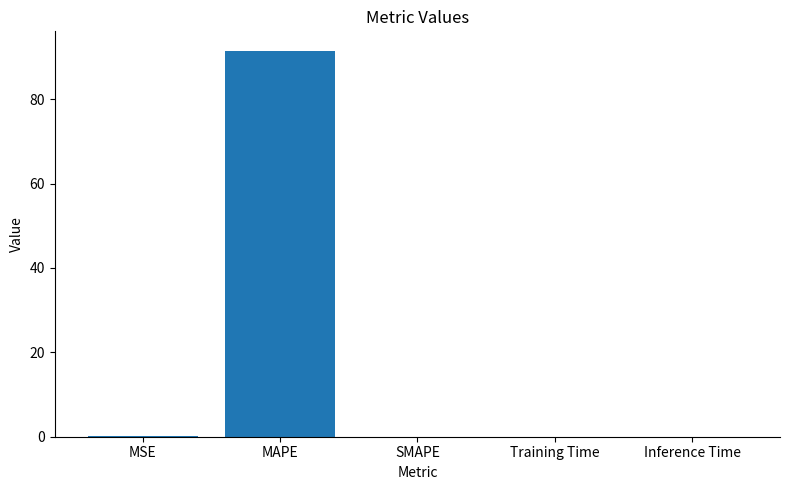

Which label corresponds to the largest value in the chart?

MAPE